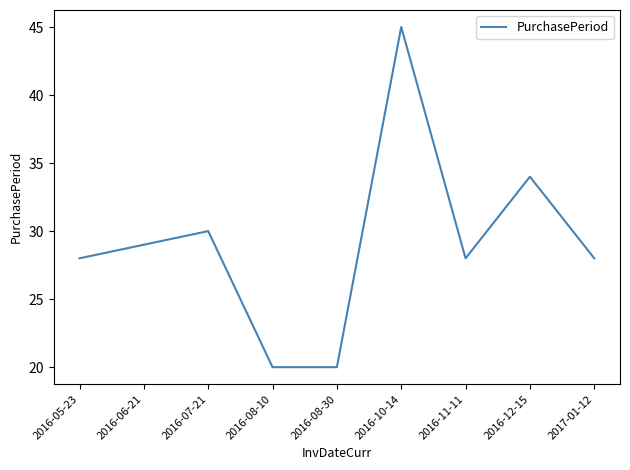

What position from the right is 2016-05-23?

9